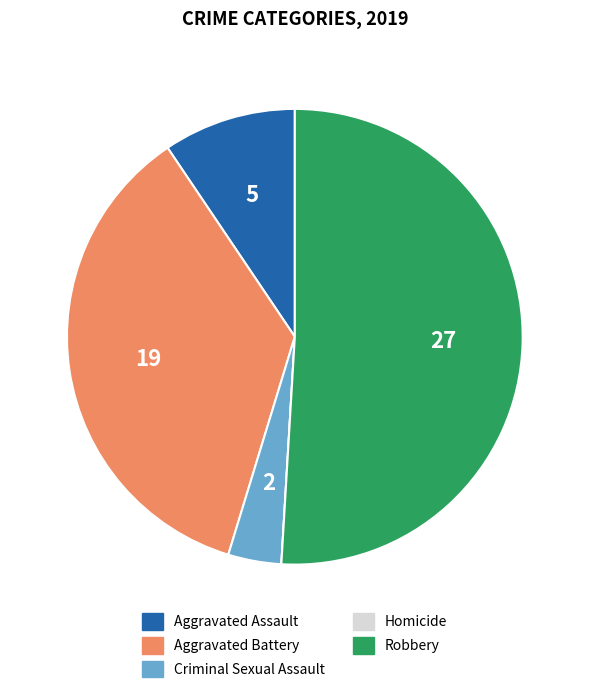

What is the largest slice in the pie chart?

Robbery